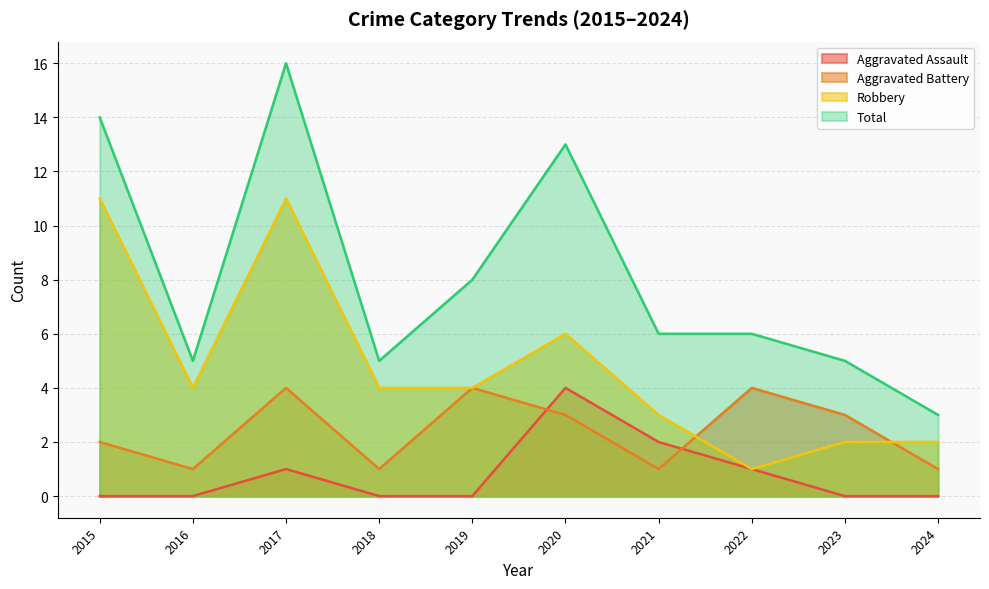

Which series has the largest total across all categories?

Total